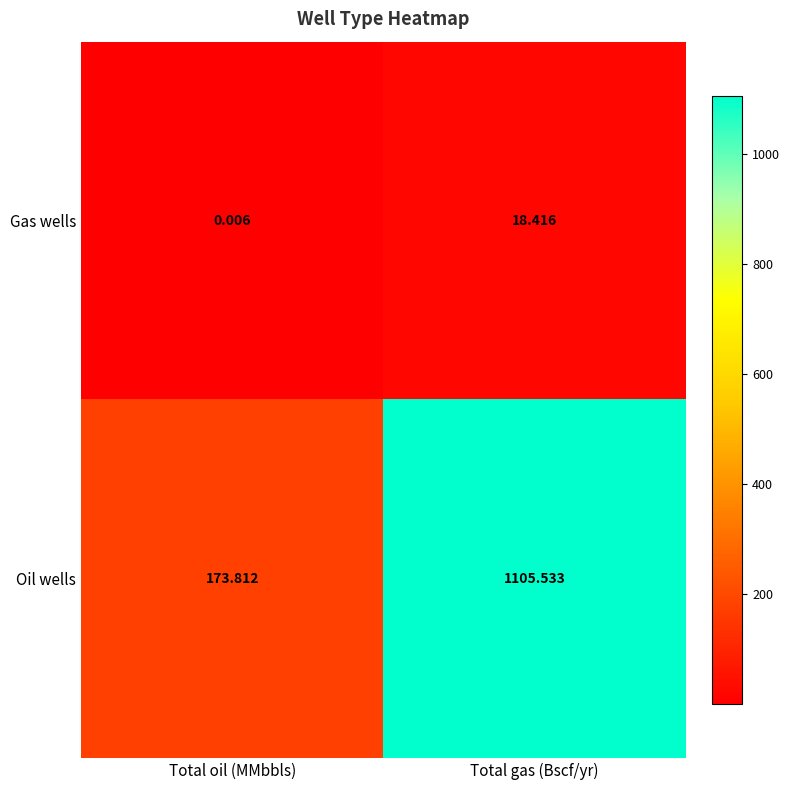

At Total oil (MMbbls), list the series in order from smallest to largest.

Gas wells, Oil wells